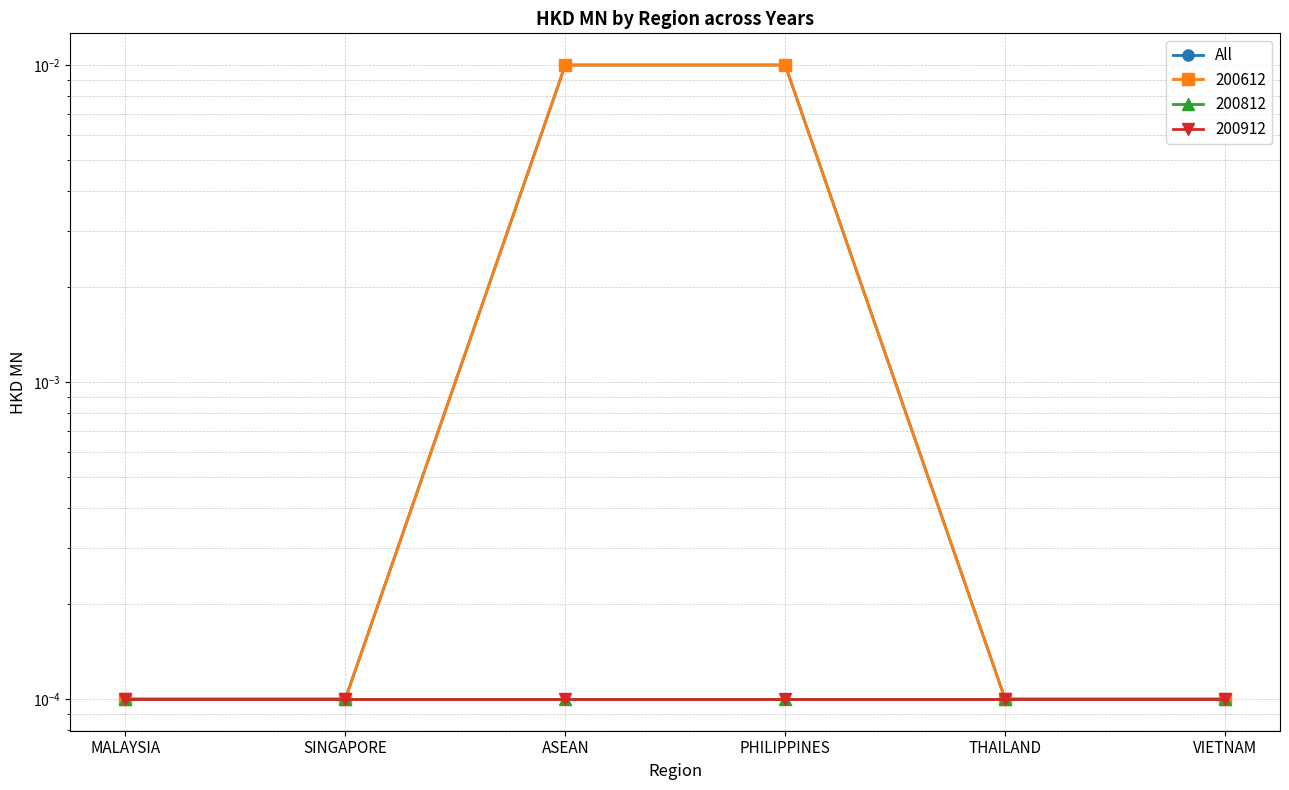

Which has a higher value, THAILAND or PHILIPPINES?

PHILIPPINES